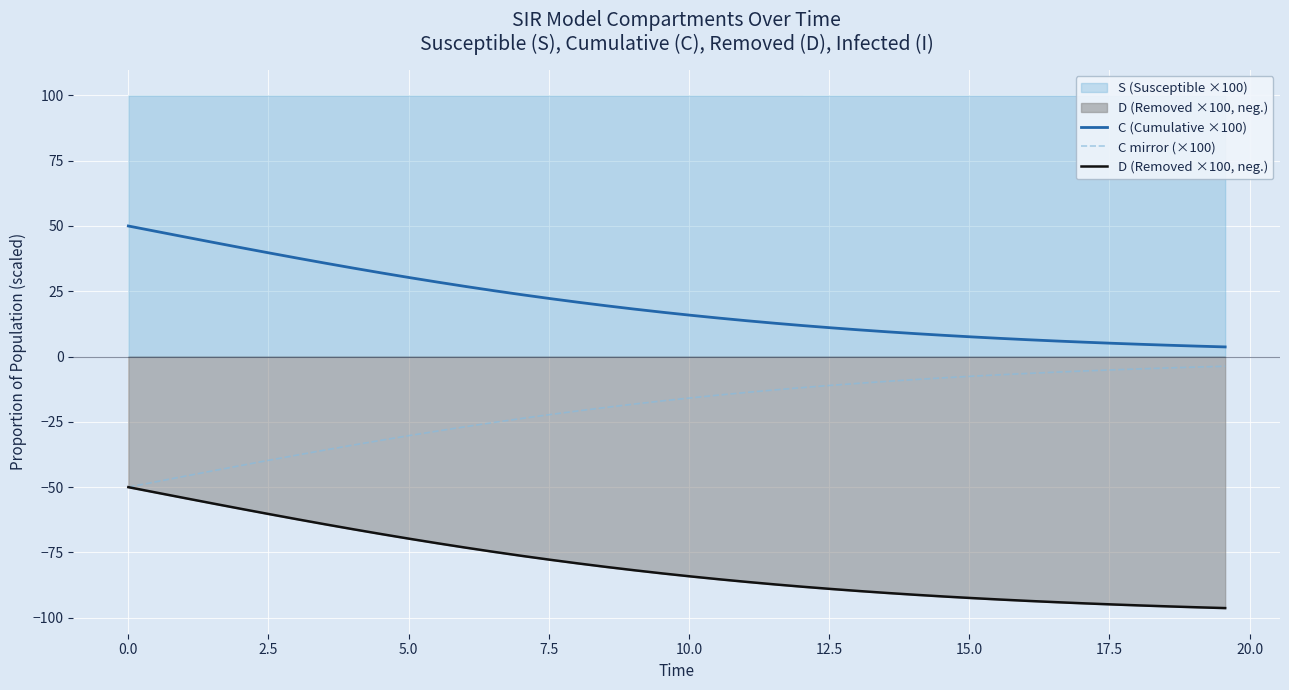

True or false: C (Cumulative ×100) and D (Removed ×100, neg.) intersect in this chart.

False